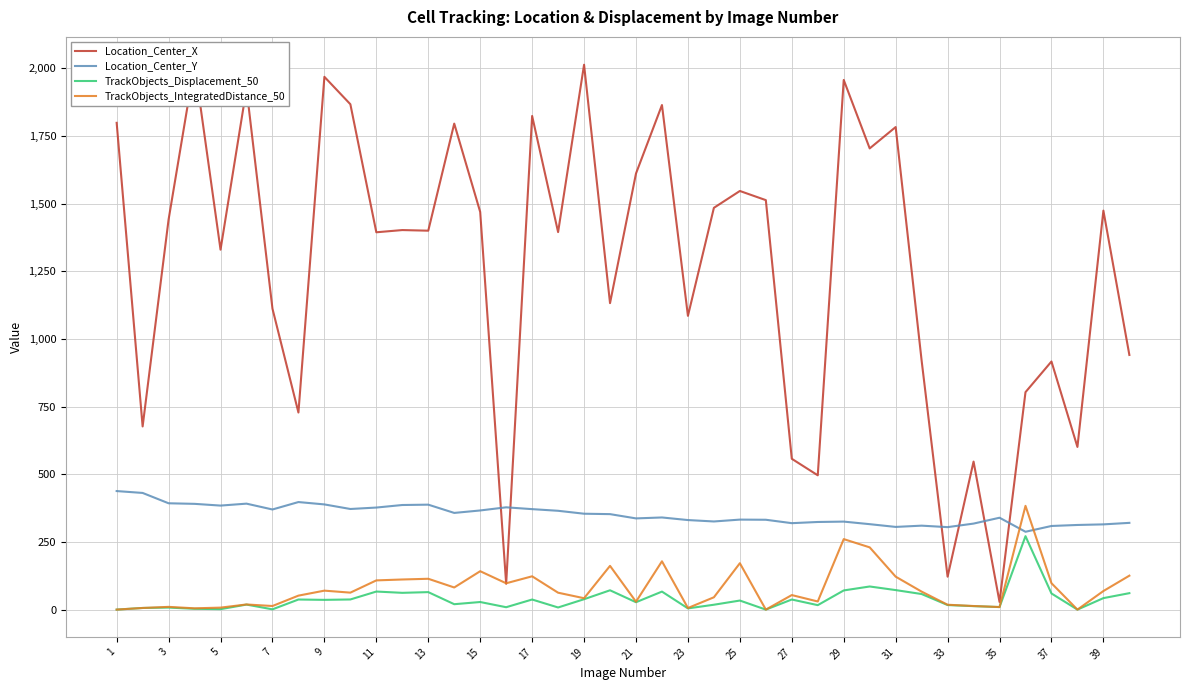

The value of TrackObjects_IntegratedDistance_50 at 9 is 70.1. True or false?

True